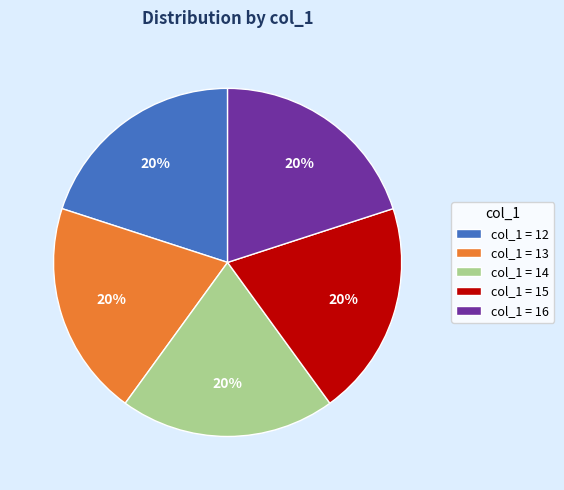

Do col_1 = 15 and col_1 = 13 together represent more than half of the pie?

No